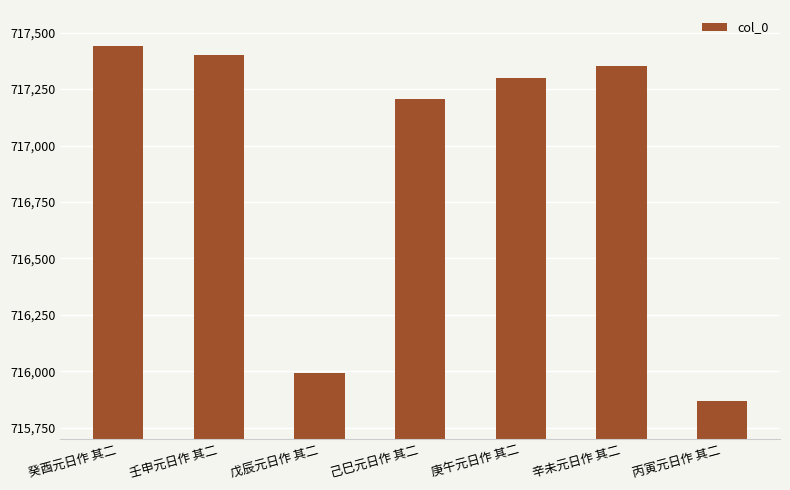

Approximately how many times larger is the value at 戊辰元日作 其二 compared to 壬申元日作 其二?

1.0